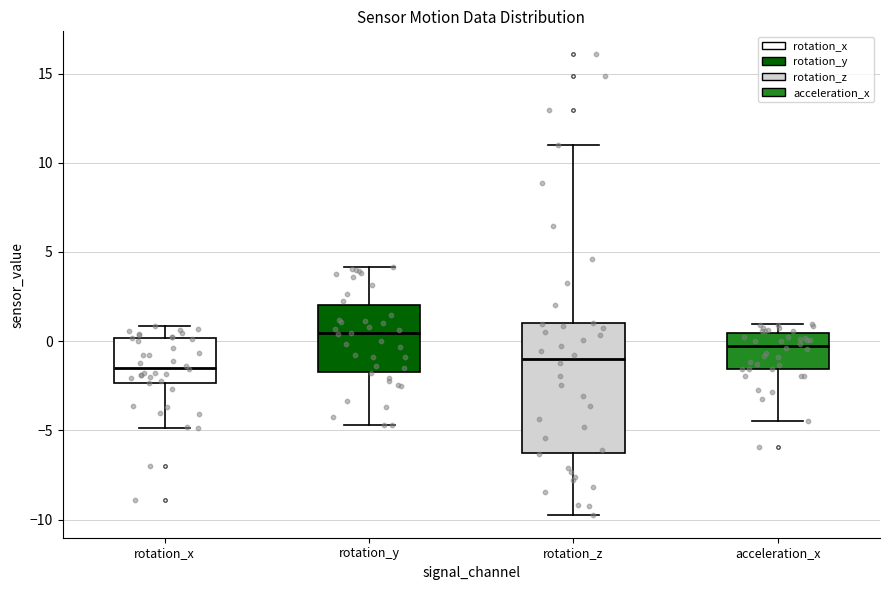

Reading left to right, read every box against the y-axis: the position of its median line, the range the box covers, and the ends of its whiskers. The values are not printed on the chart, so give them approximately, as read against the axis.

rotation_x: median -1.5, box -2.5 to 0.0, whiskers -5.0 to 1.0
rotation_y: median 0.5, box -1.5 to 2.0, whiskers -4.5 to 4.0
rotation_z: median -1.0, box -6.5 to 1.0, whiskers -9.5 to 11.0
acceleration_x: median -0.5, box -1.5 to 0.5, whiskers -4.5 to 1.0